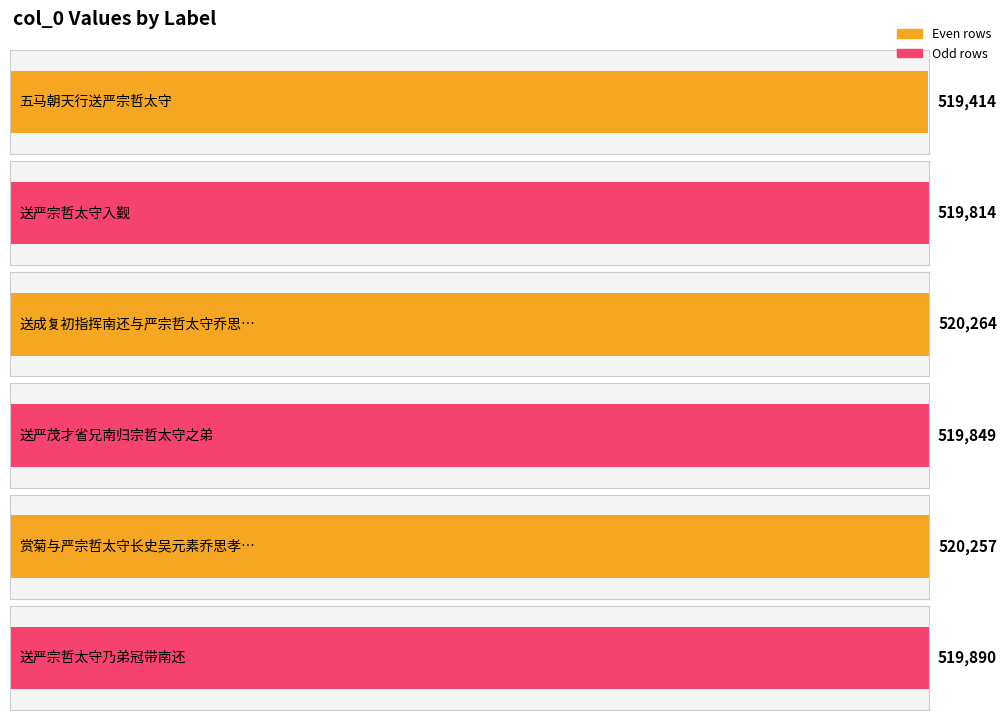

At which label does the data first exceed 519890?

送成复初指挥南还与严宗哲太守乔思孝长史强景明伴读联句